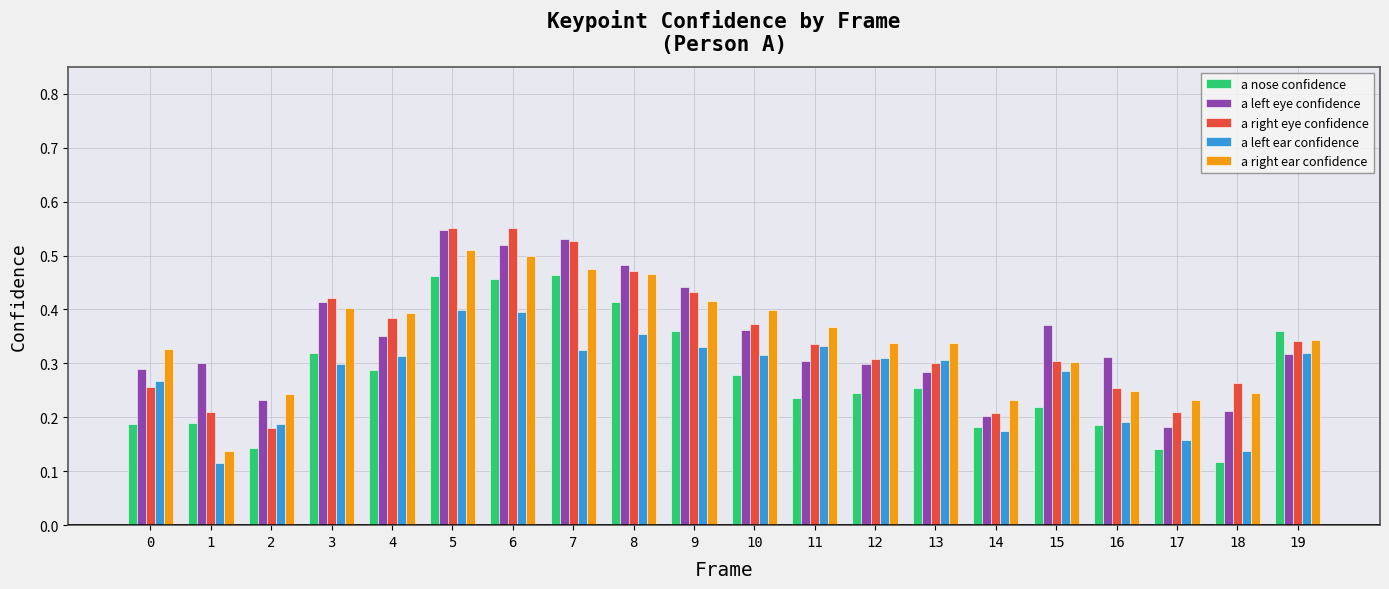

Which series changed the most between 9 and 10?

a nose confidence